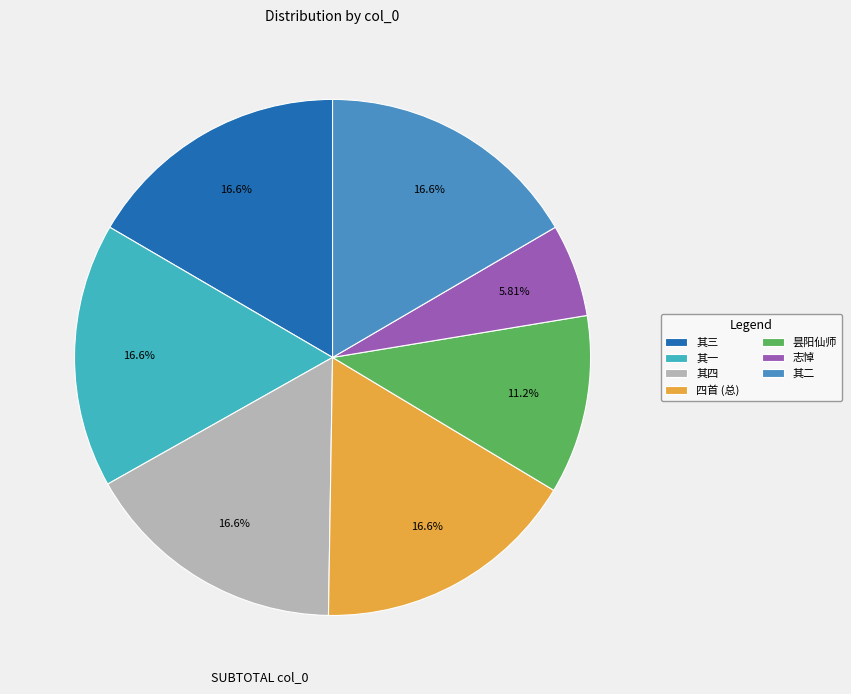

Combined, do 四首 (总) and 其二 account for over 50%?

No